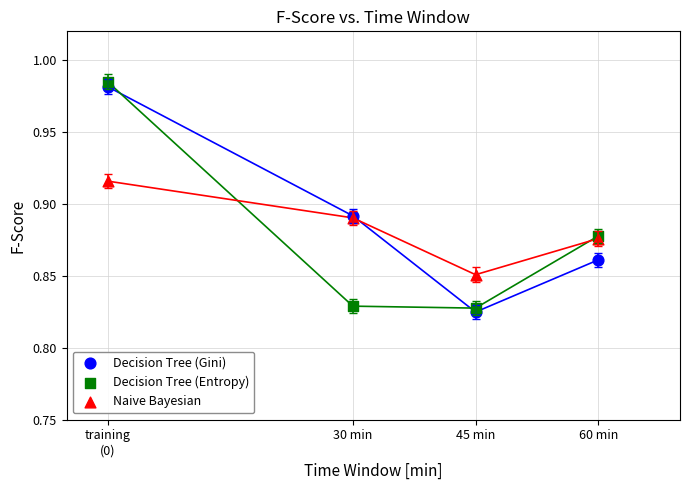

Which series has the widest spread of Y values?

Decision Tree (Entropy)